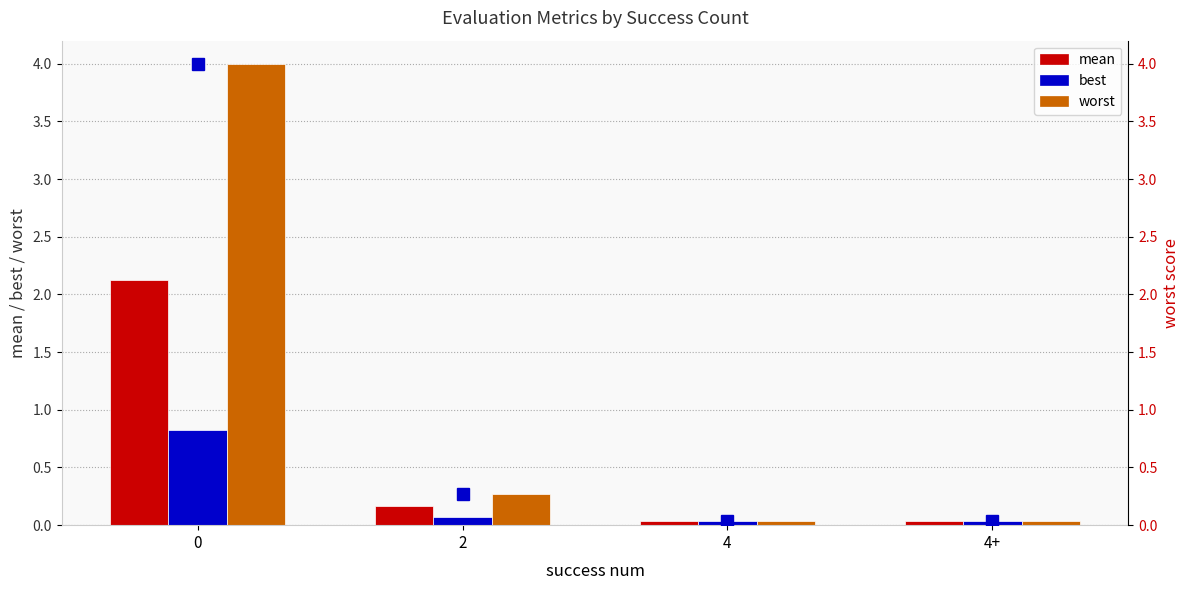

Which series changed the most between 0 and 2?

worst